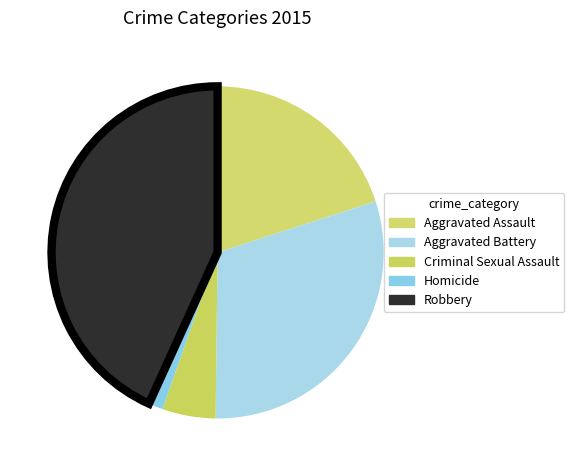

Is there a majority slice in this chart?

No